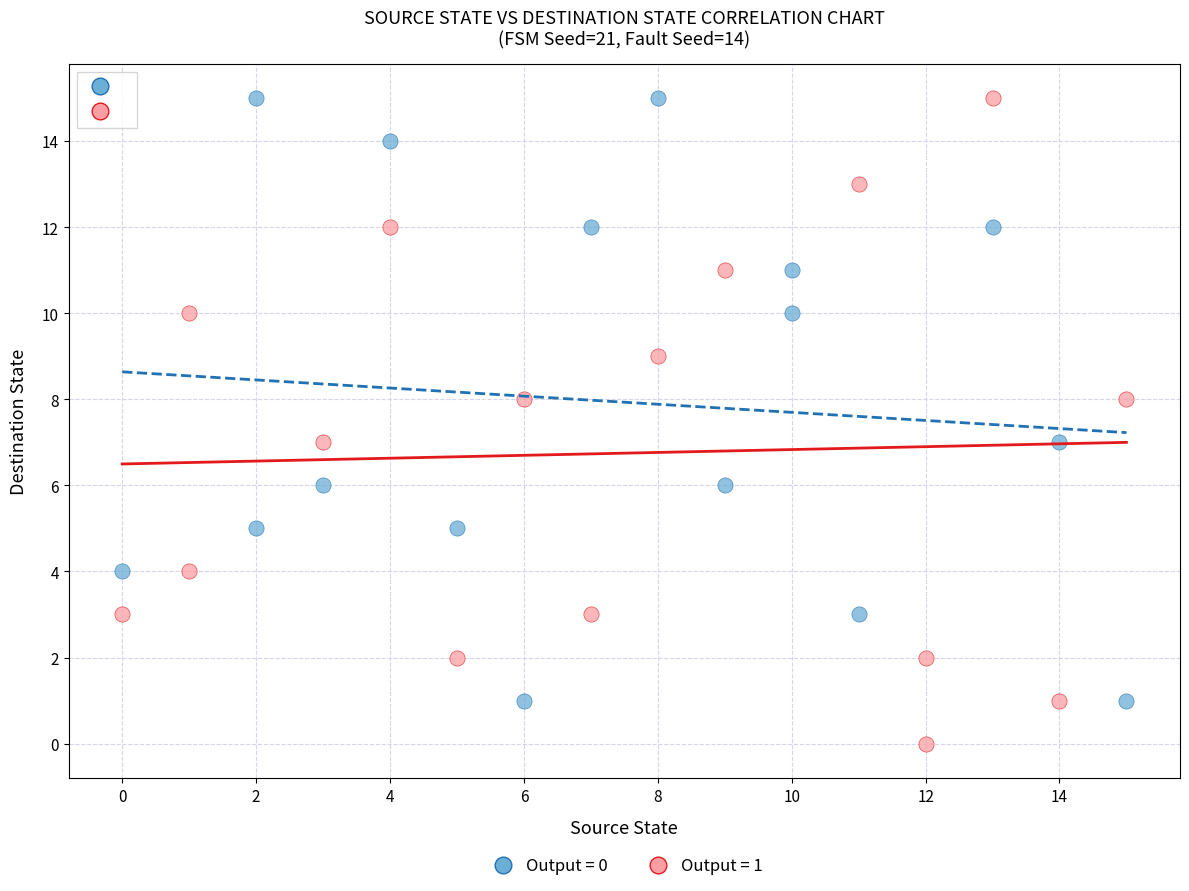

Which series contains the lowest Y value?

Output = 1